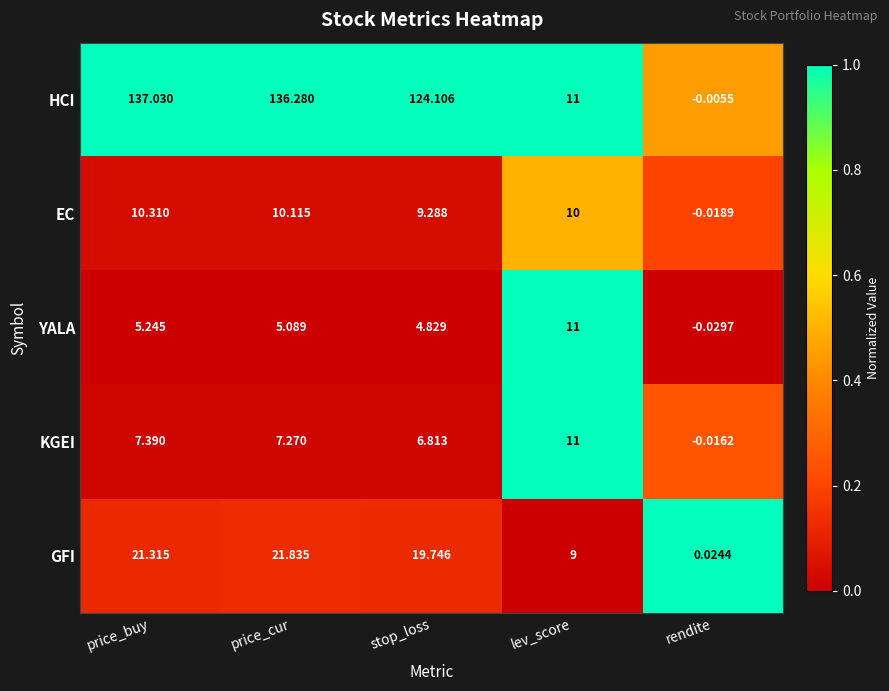

Where is YALA nearest to the value 5?

price_cur